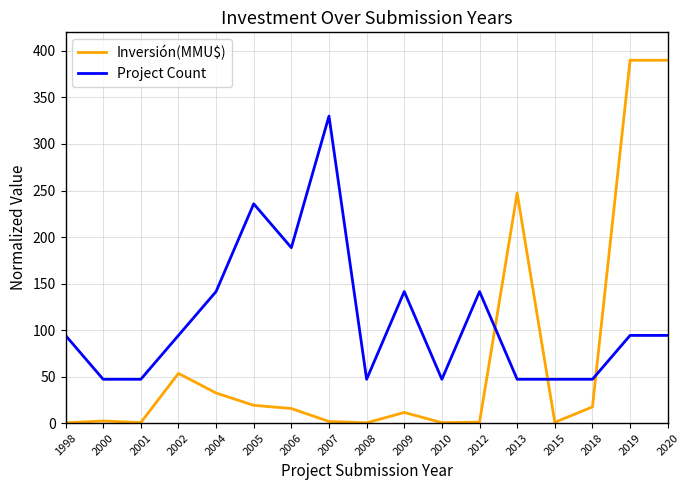

What is the difference between the maximum and minimum values in the Inversión(MMU$) series?

389.6